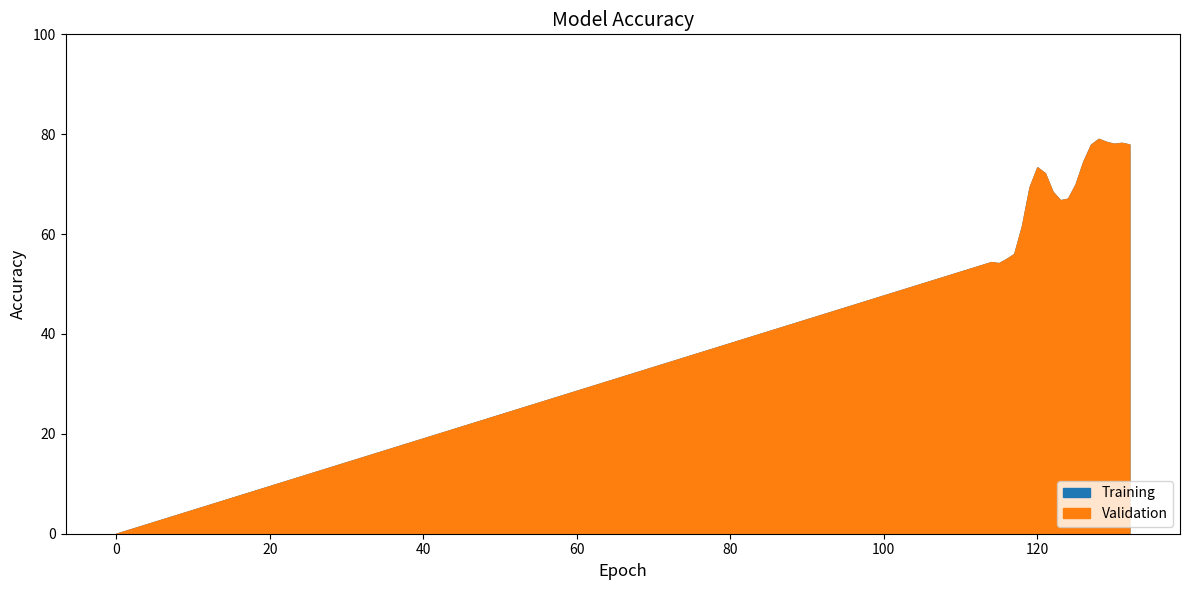

What is the maximum value shown in the chart?

79.1